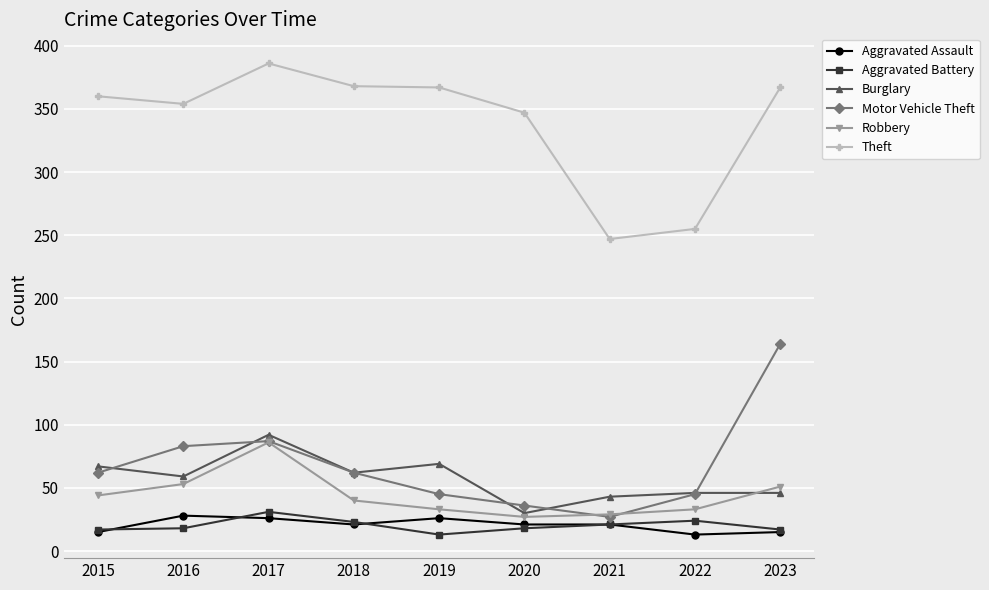

What is the difference between the Theft values at 2018 and 2020?

21